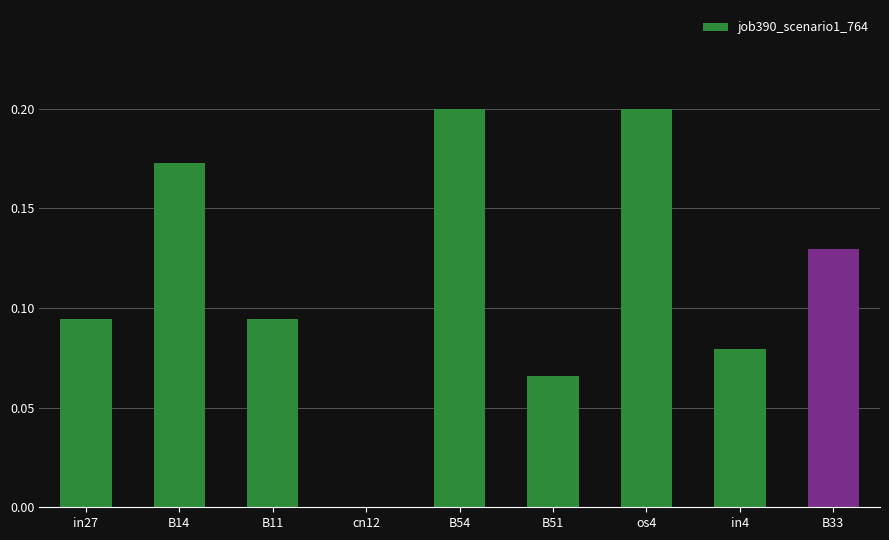

Which has a higher value, cn12 or B51?

B51